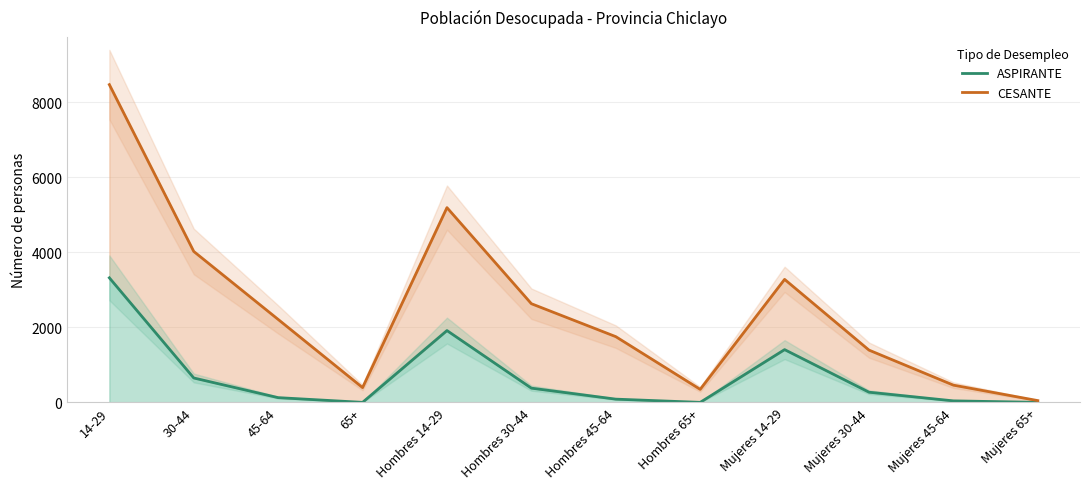

List the series in order of their peak value, lowest first.

ASPIRANTE, CESANTE